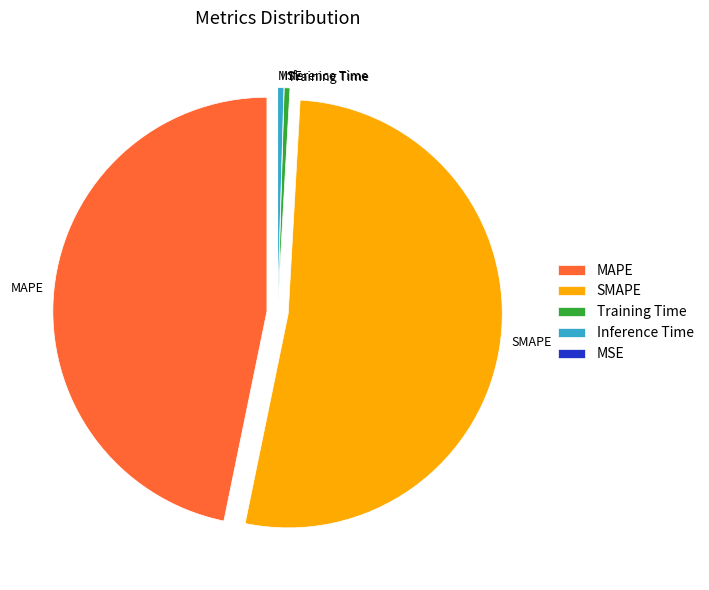

Is the sum of Training Time and SMAPE greater than half?

Yes